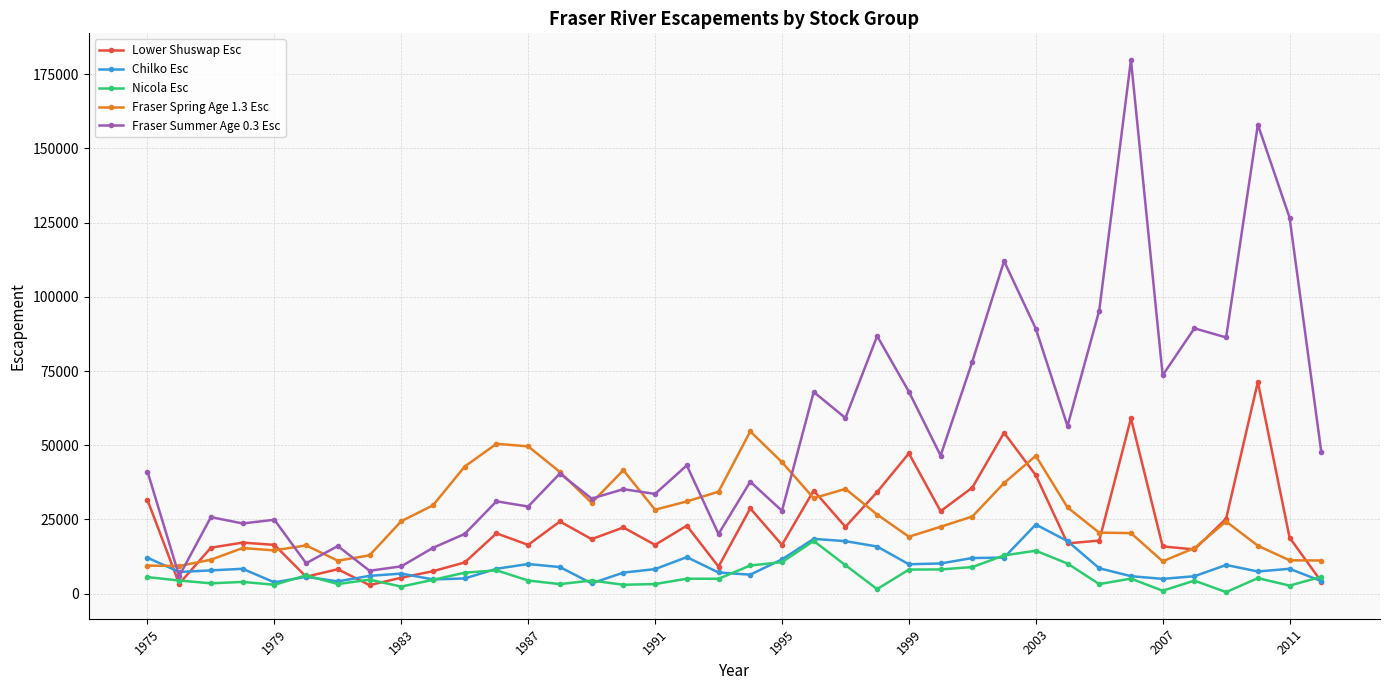

Which series ends up on top after the final intersection of Fraser Spring Age 1.3 Esc and Chilko Esc?

Fraser Spring Age 1.3 Esc